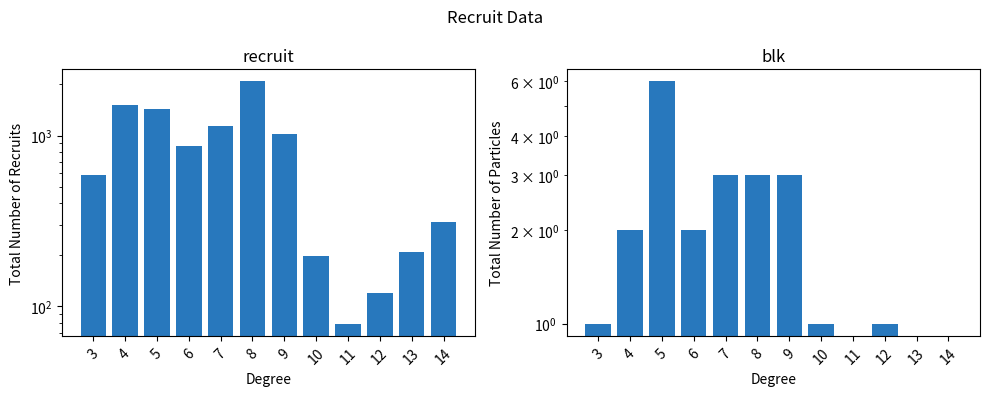

How many values in the blk series exceed 2?

4